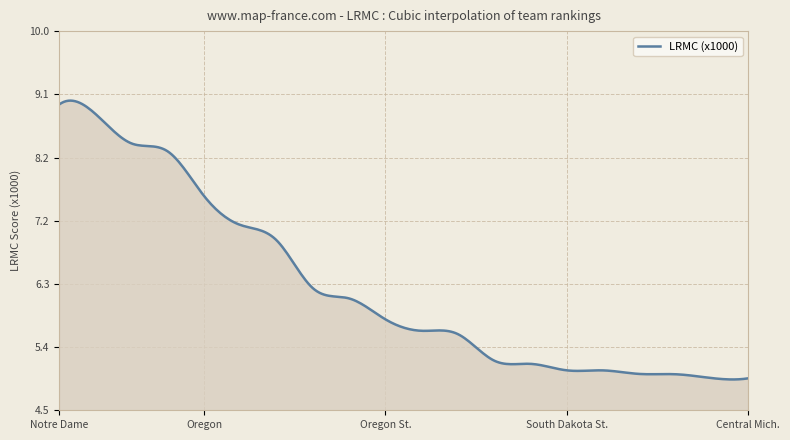

What is the smallest value displayed?

4.9